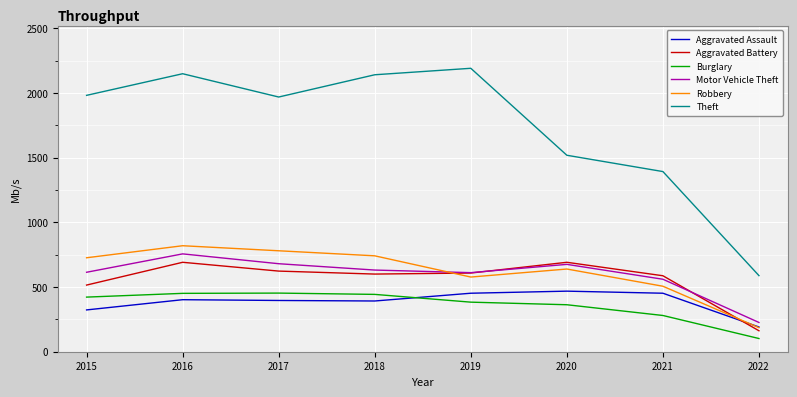

Where is the first local minimum for Robbery?

2019